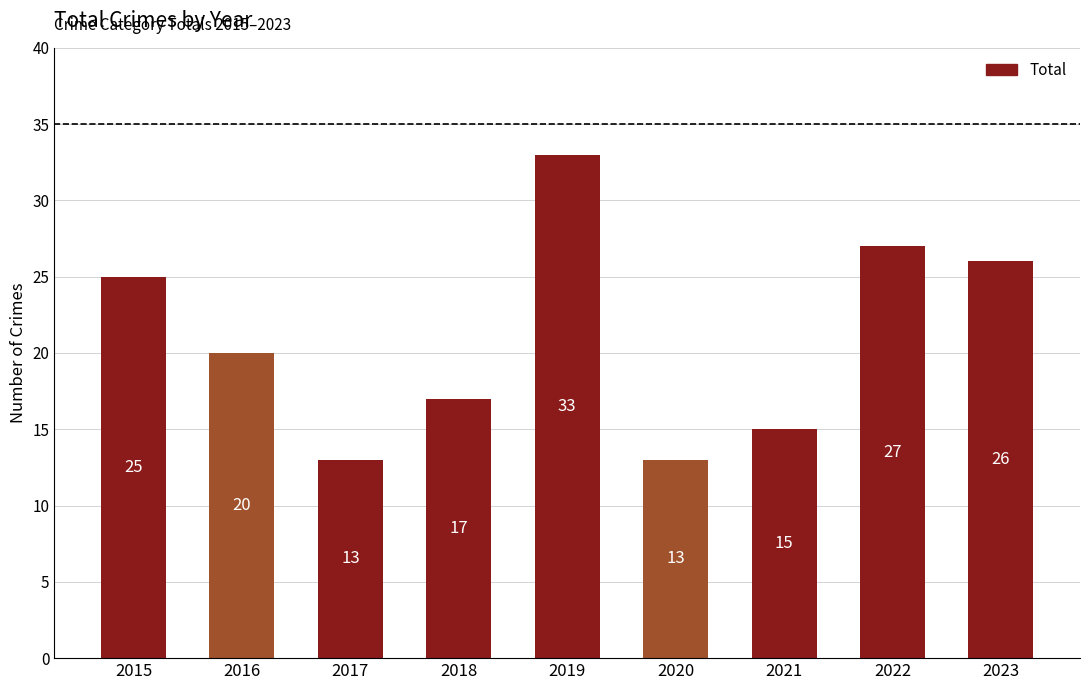

How many values are below 20?

4